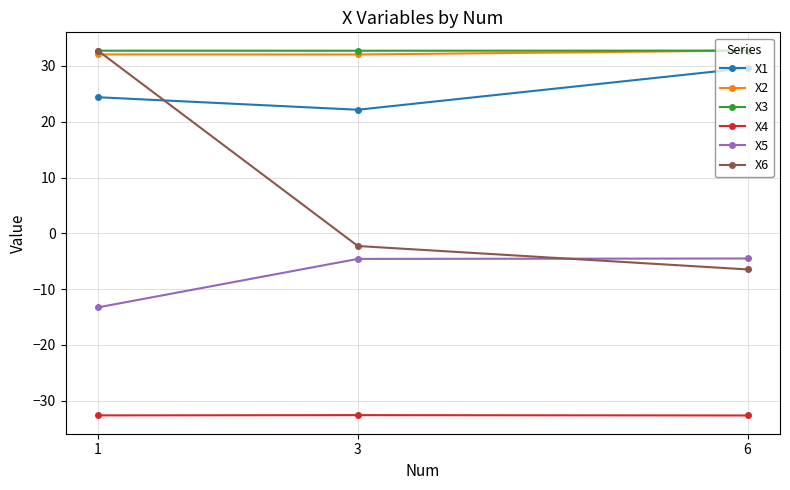

What is the difference between the highest and lowest values at 6?

65.4